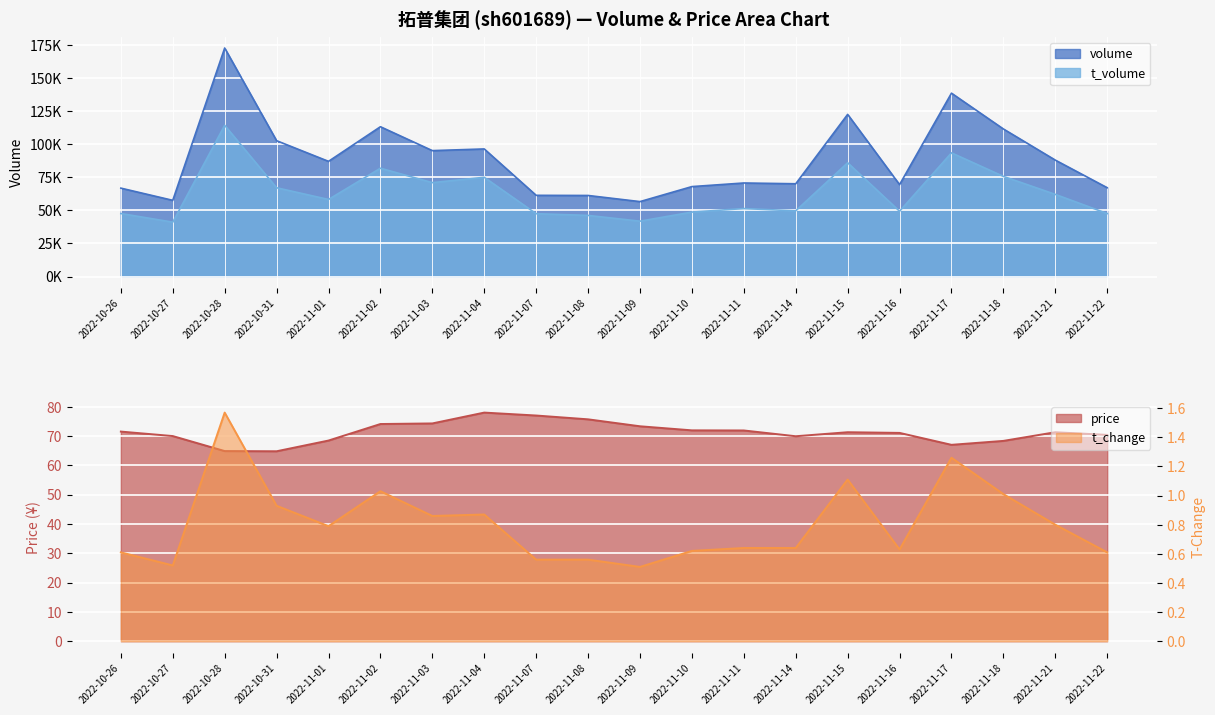

True or false: t_volume and t_change cross at least once.

False